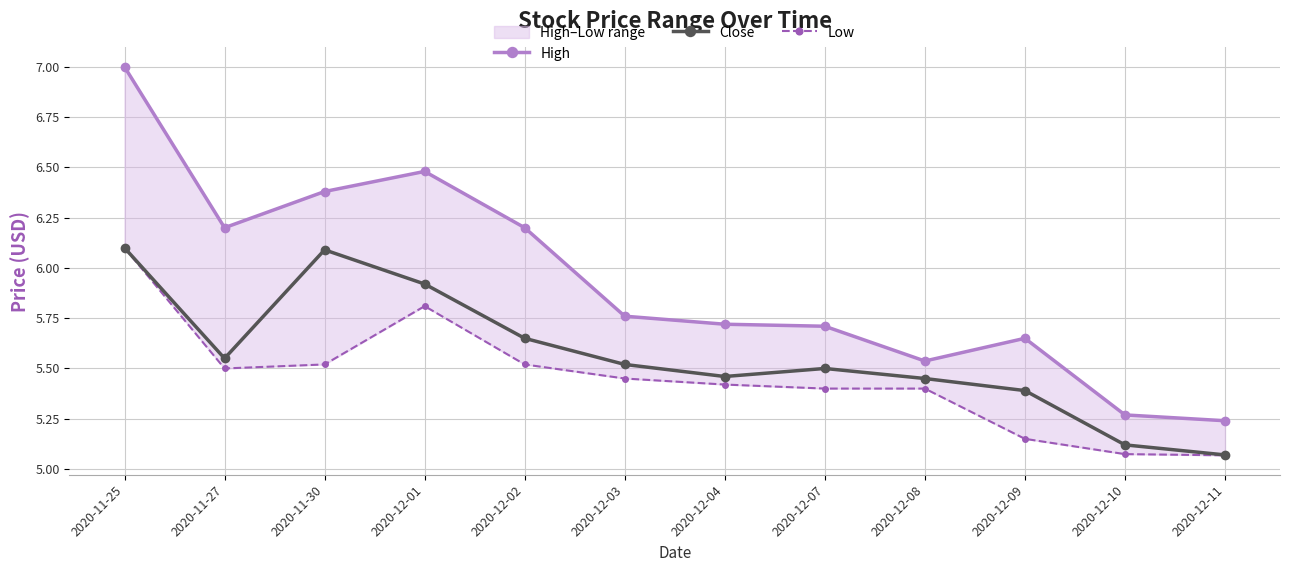

Reading left to right, what are all the values shown in this chart?

High: 7.0	6.2	6.4	6.5	6.2	5.8	5.7	5.7	5.5	5.7	5.3	5.2
Close: 6.1	5.5	6.1	5.9	5.7	5.5	5.5	5.5	5.5	5.4	5.1	5.1
Low: 6.1	5.5	5.5	5.8	5.5	5.5	5.4	5.4	5.4	5.2	5.1	5.1